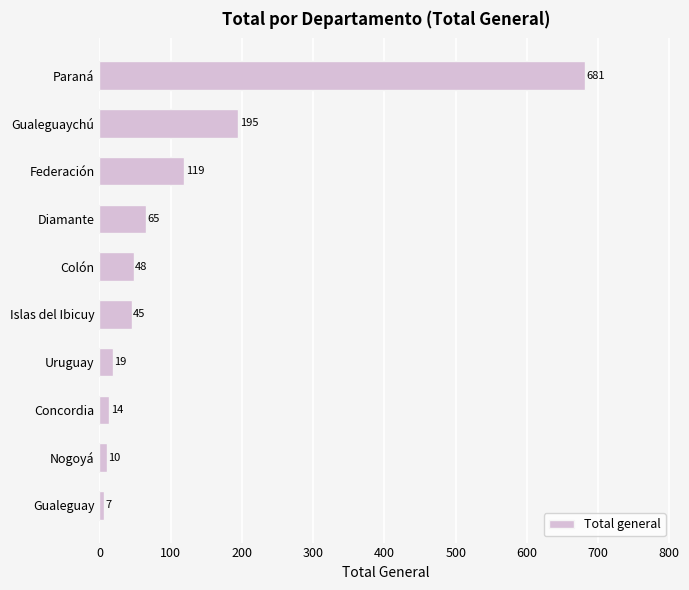

What is the sum of the values at Paraná and Gualeguaychú?

876